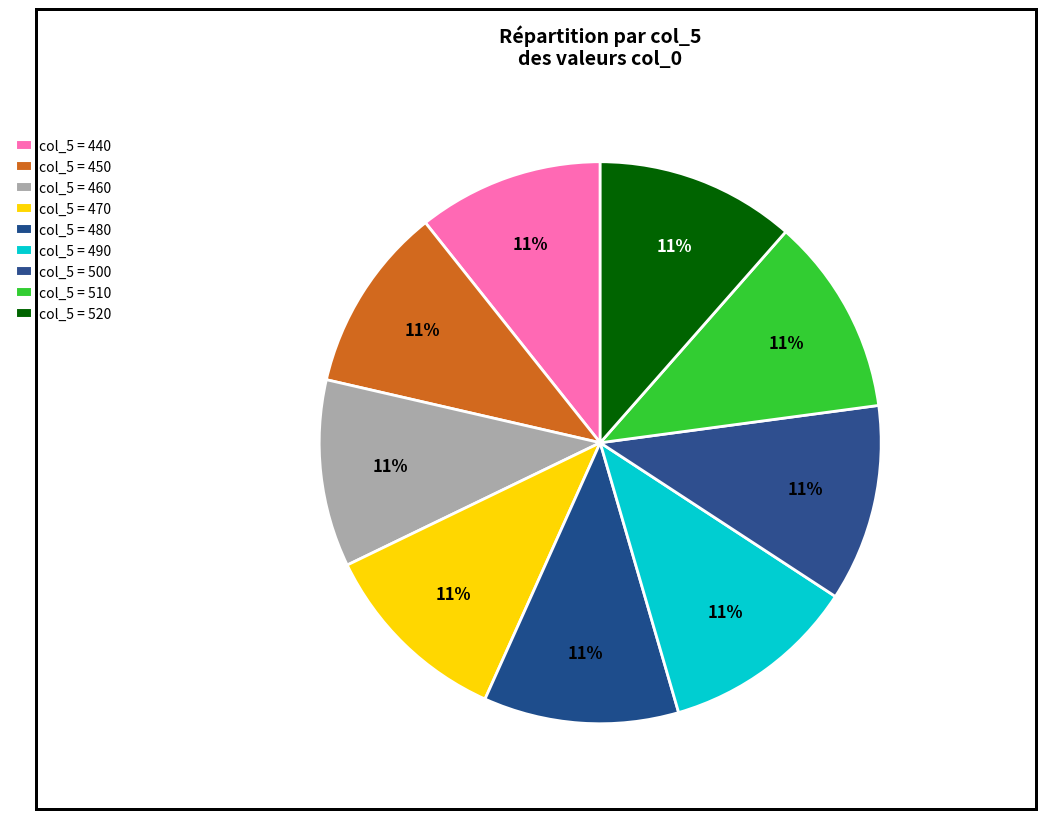

Count the number of slices in the pie.

9